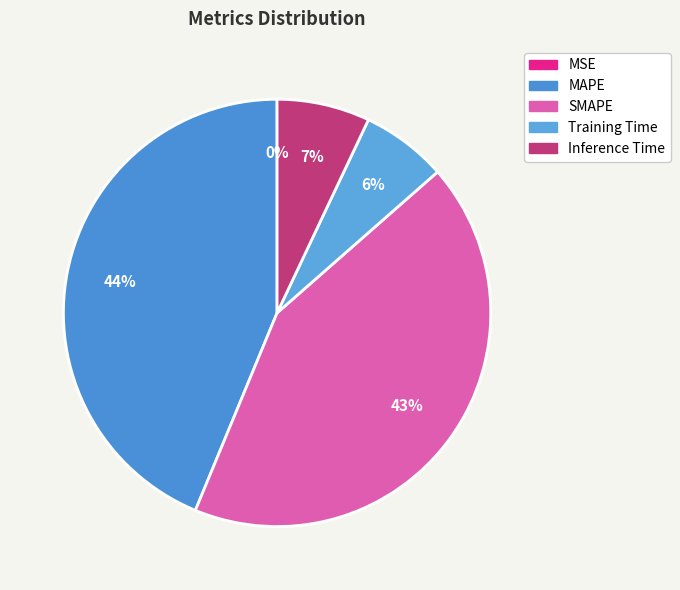

How many slices are in this pie chart?

5